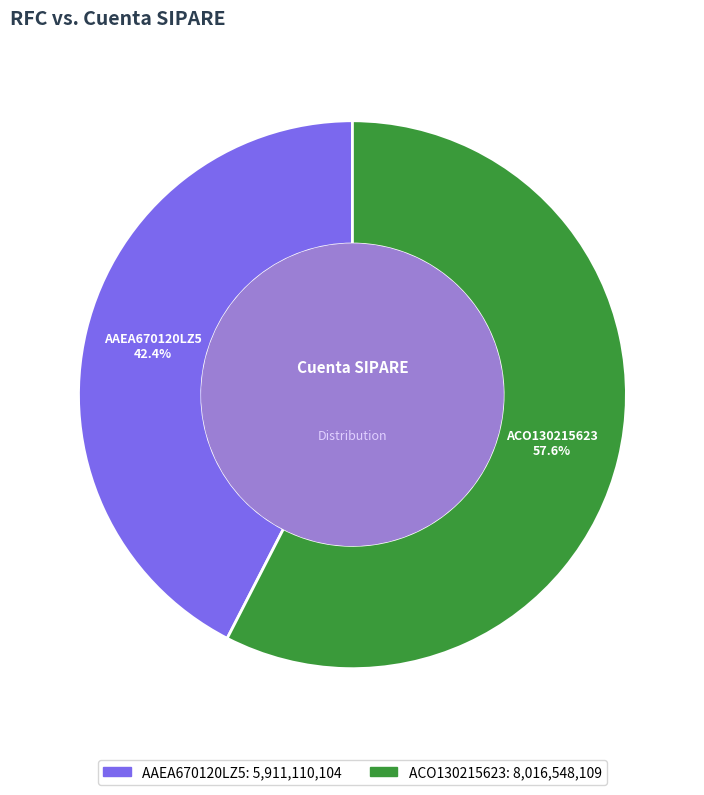

Do AAEA670120LZ5 and ACO130215623 together represent more than half of the pie?

Yes